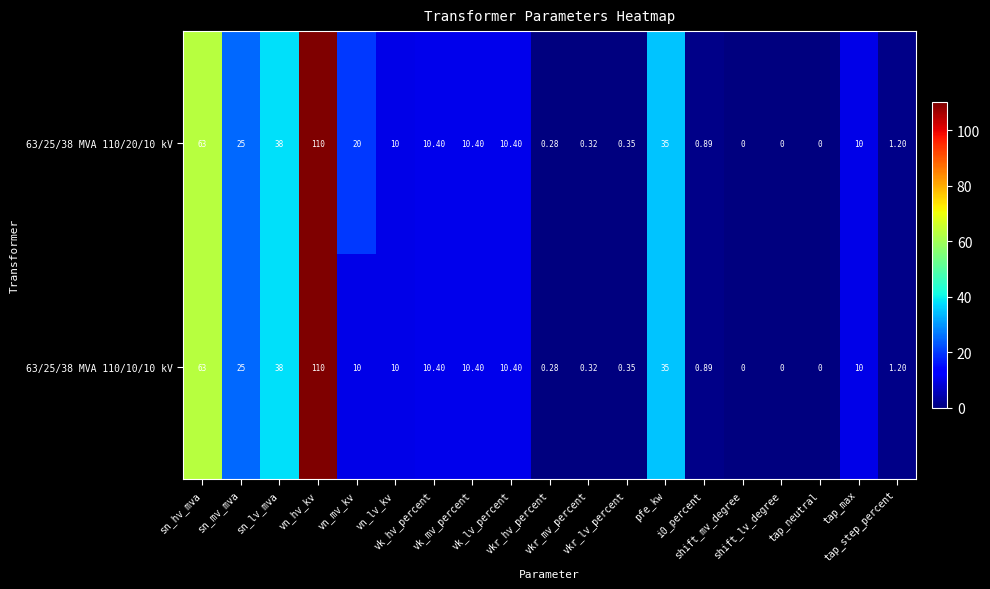

How many values in 63/25/38 MVA 110/10/10 kV are above zero?

16